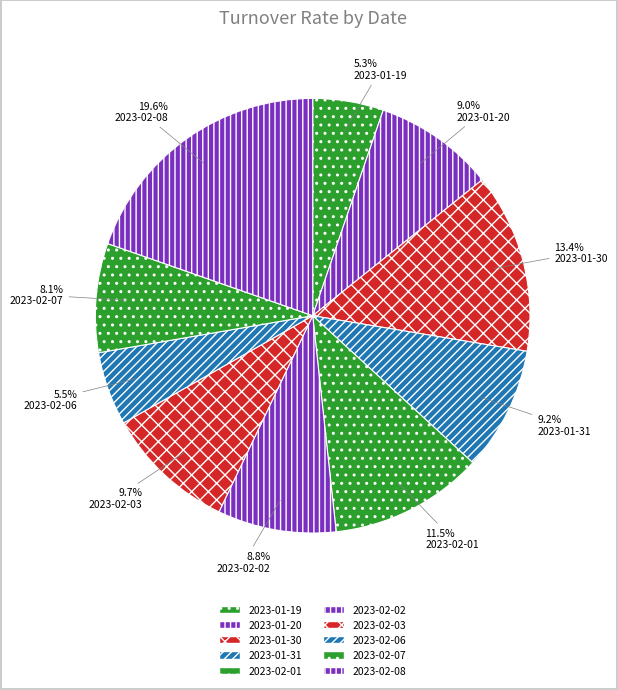

To the nearest percent, what is the difference between the largest and smallest slice percentages?

14%